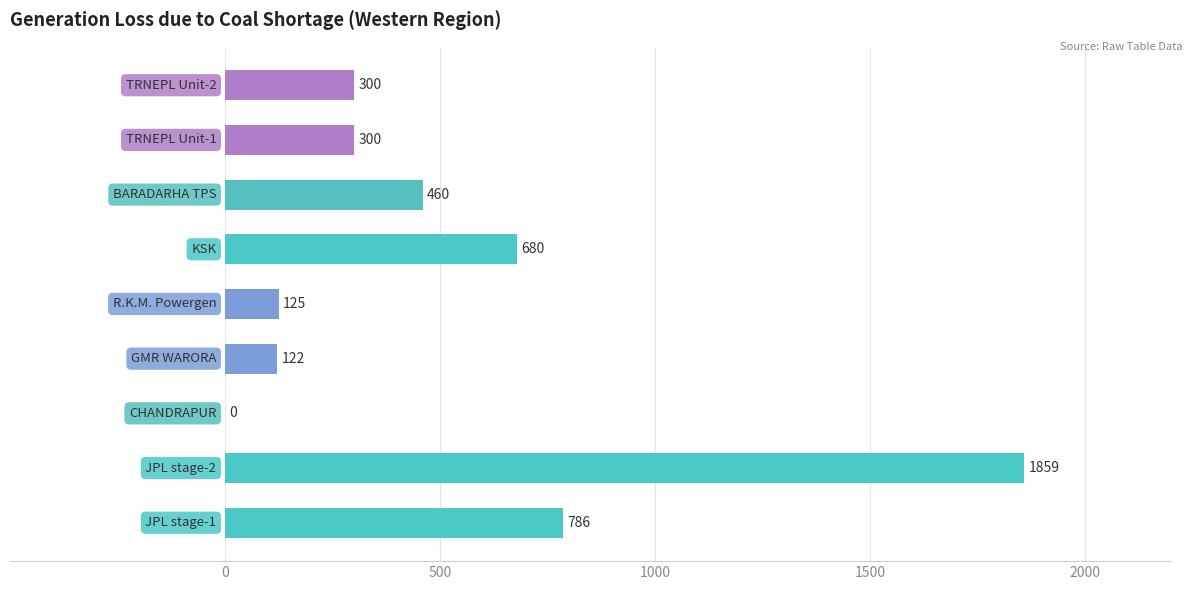

What is the sum of all values?

4632